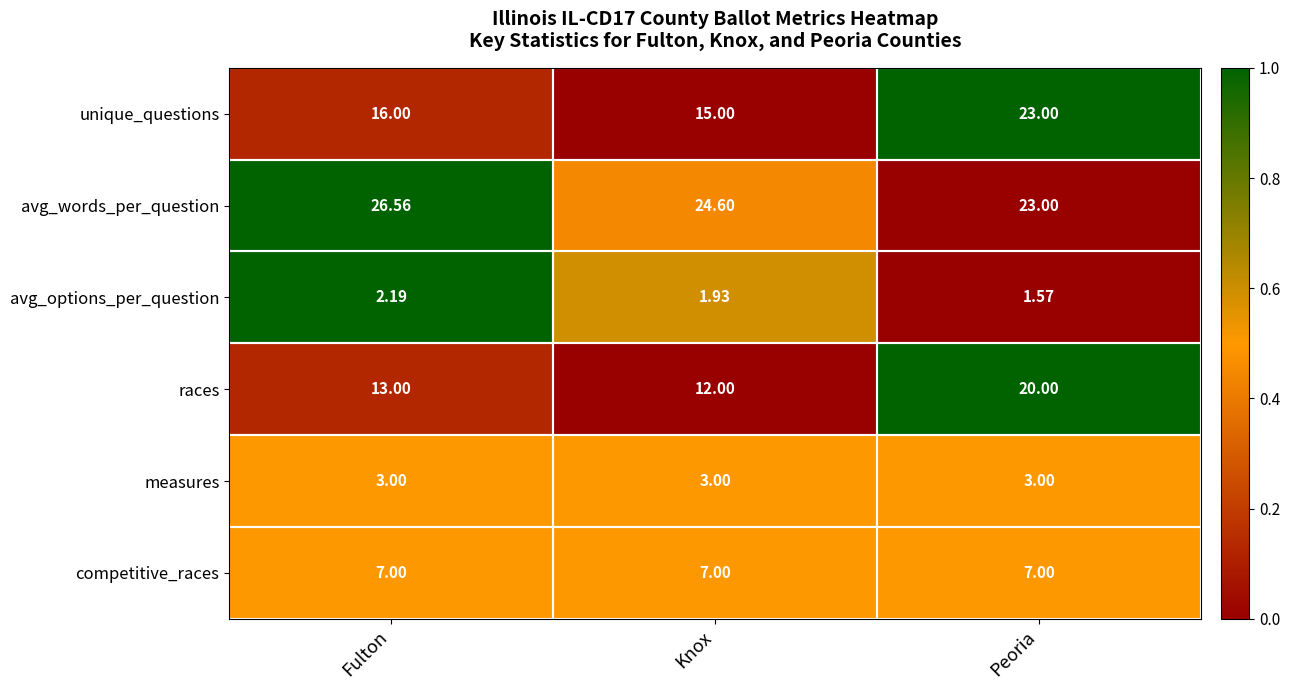

How many data points does each series have?

3